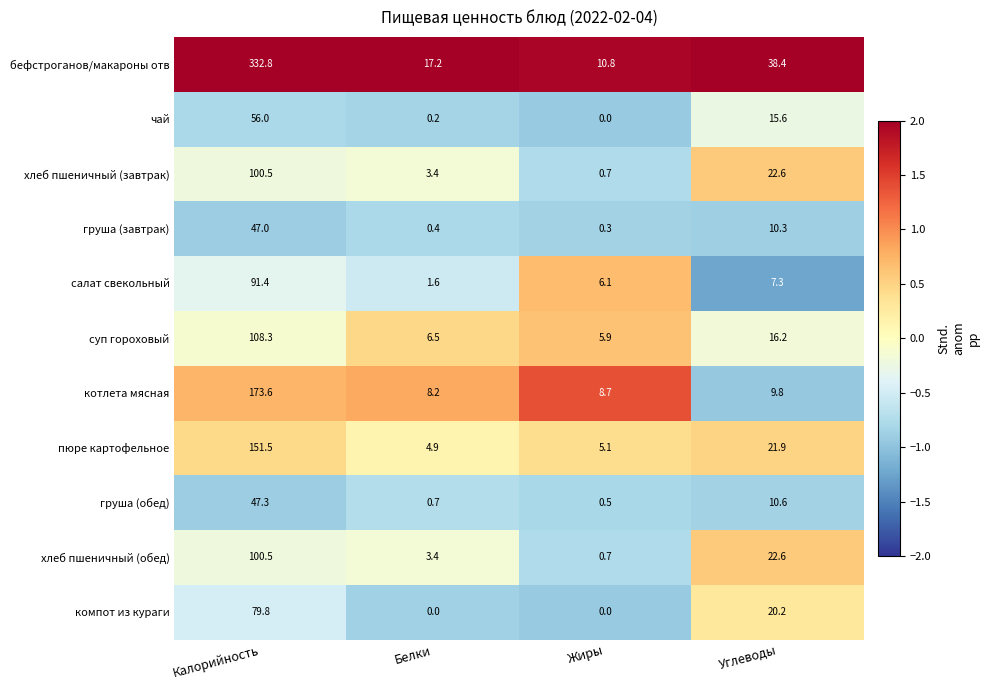

Which series has the largest total across all categories?

бефстроганов/макароны отв